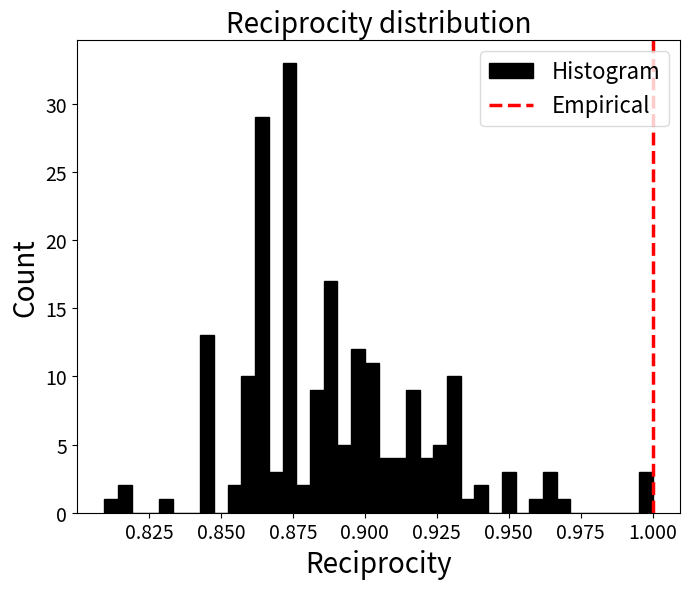

Around what value on the x-axis is the tallest bar? Give the approximate position of its centre, as read against the axis.

0.875